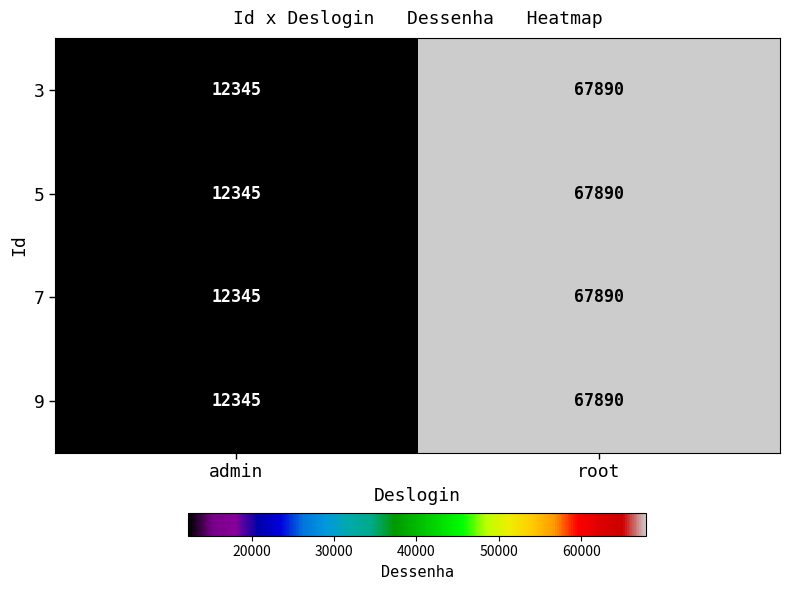

Is the value of 3 at admin greater than the value of 9 at root?

No